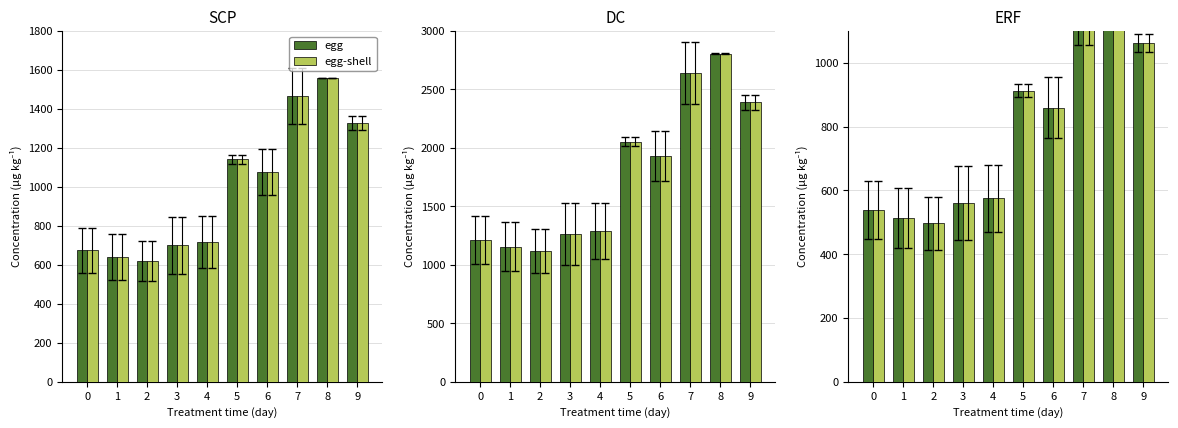

Where is egg-shell nearest to the value 871?

6